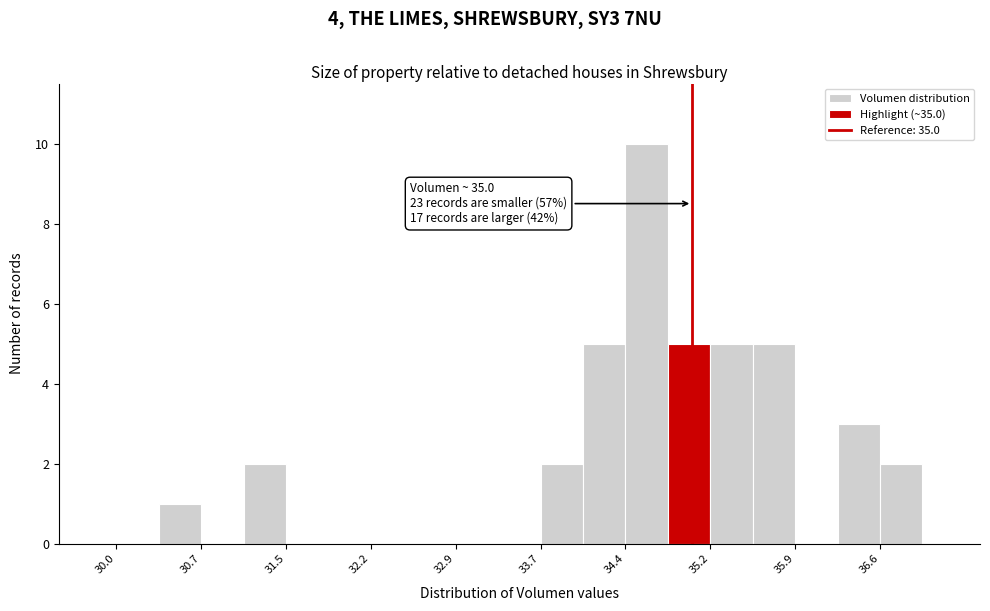

Around what value on the x-axis is the tallest bar? Give the approximate position of its centre, as read against the axis.

34.6